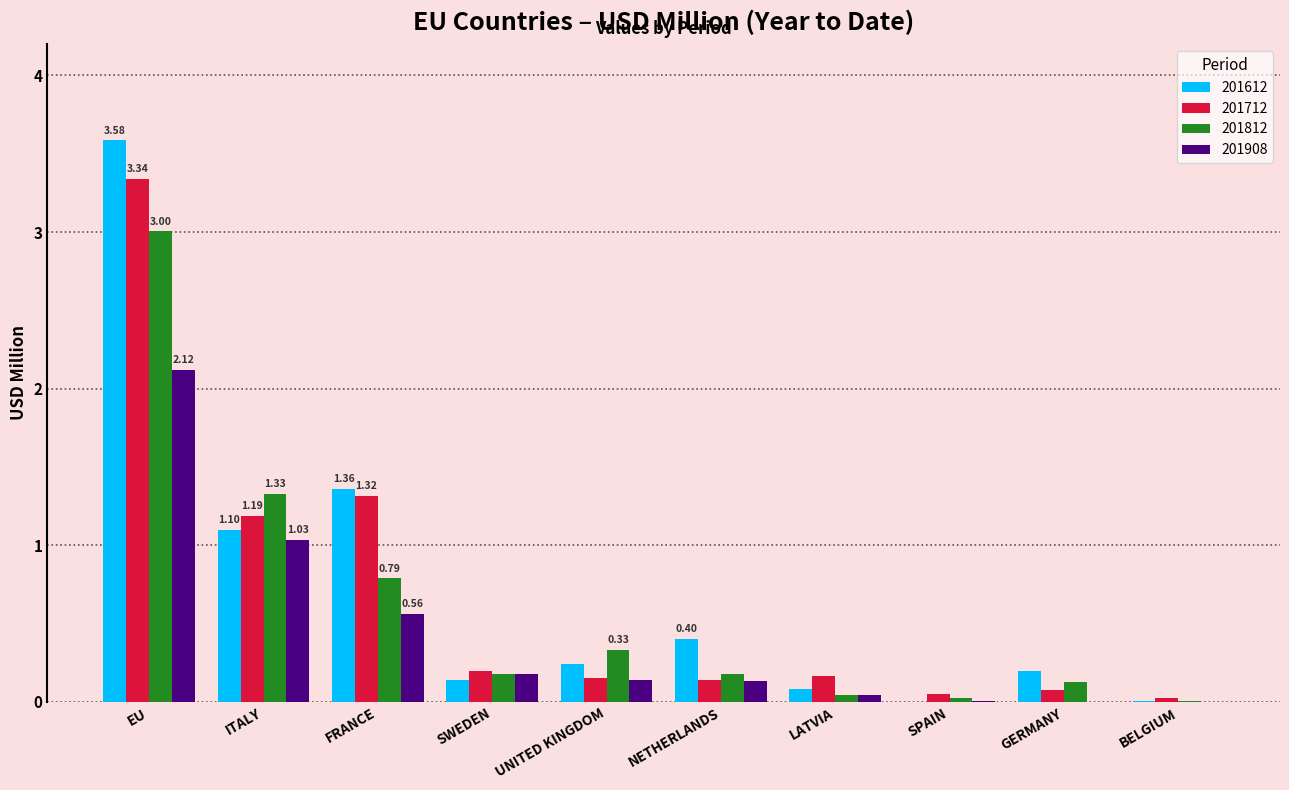

True or false: 201908 has a value of -1.4 at BELGIUM.

False